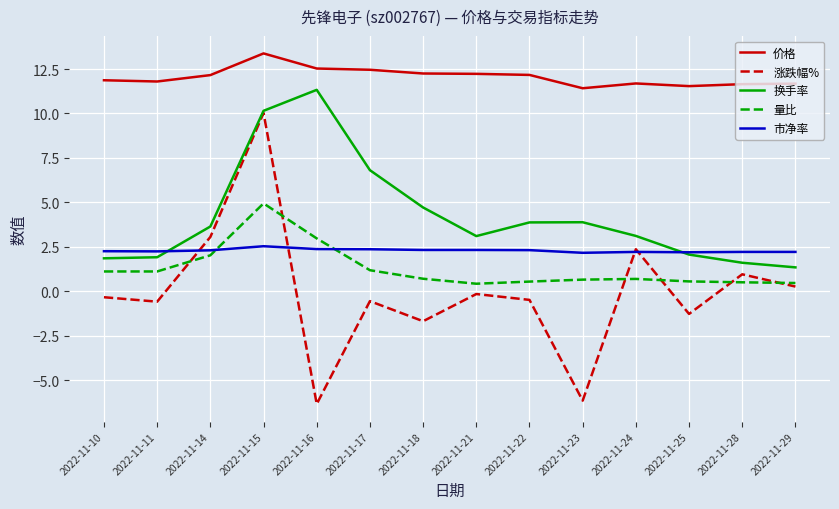

Which series changed the most between 2022-11-21 and 2022-11-24?

涨跌幅%